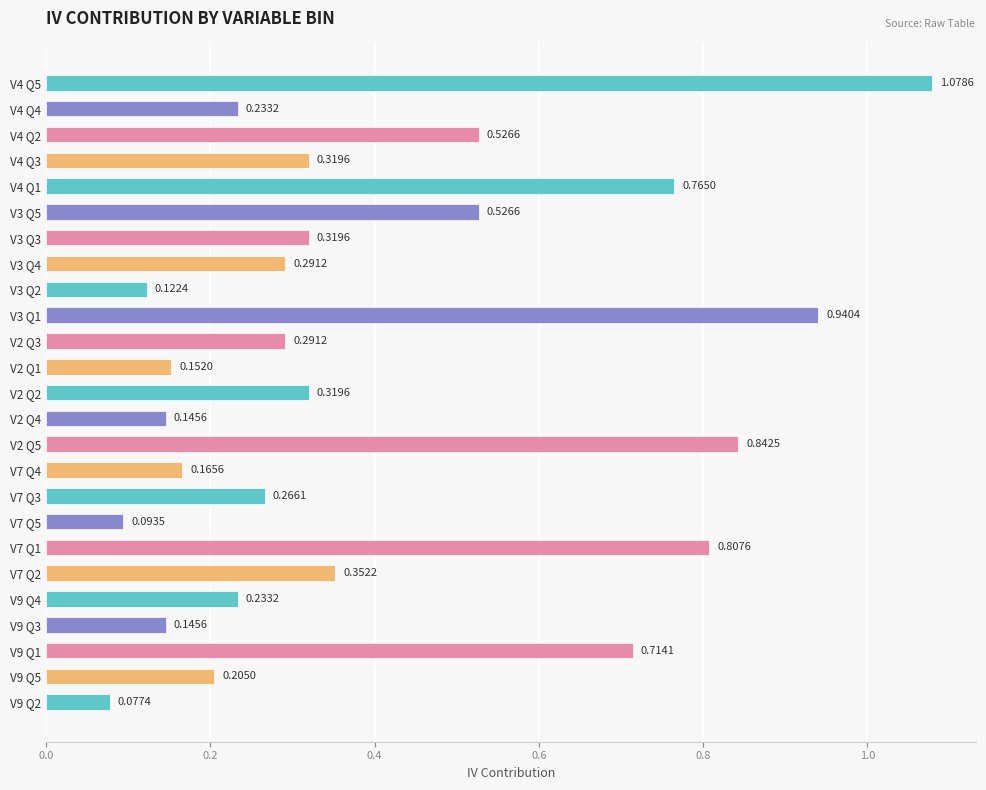

Between V7 Q2 and V9 Q4, which is larger?

V7 Q2